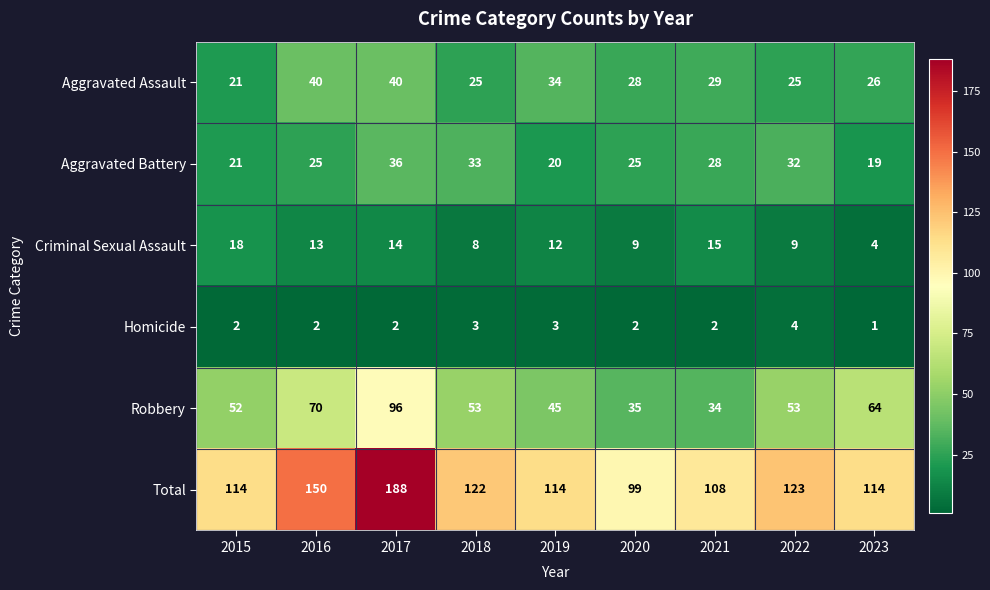

Is the value of Aggravated Battery at 2017 greater than the value of Total at 2022?

No